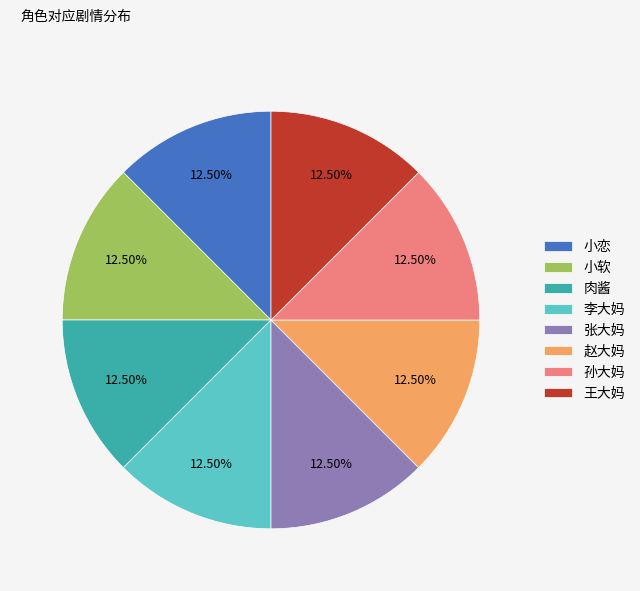

Approximately how many times larger is the value at 小软 compared to 孙大妈?

1.0